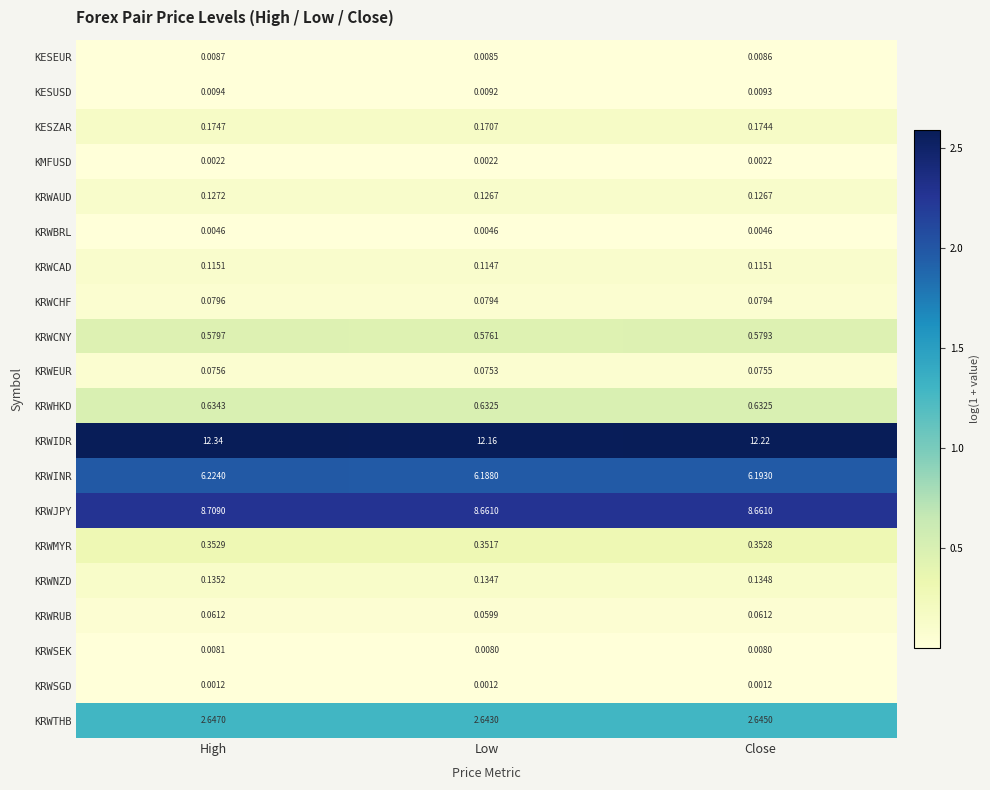

Which category has the highest value in the KRWSEK series?

High